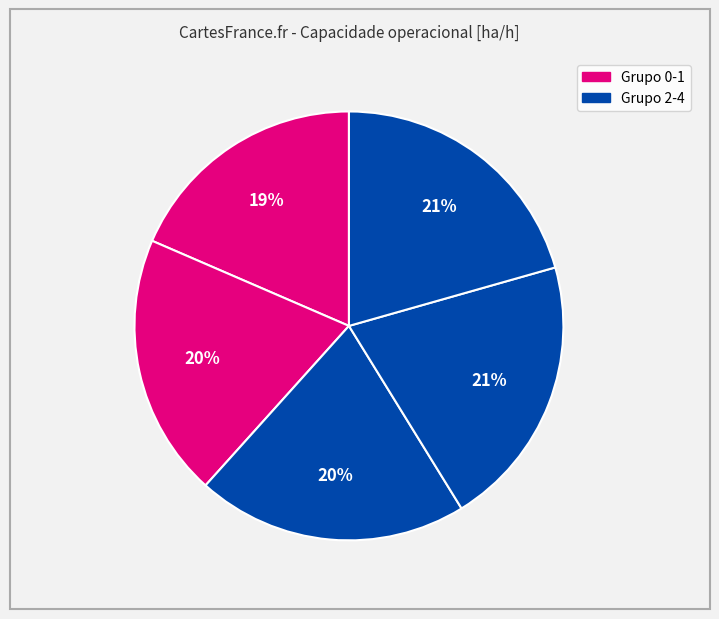

Is there any slice that represents more than half of the pie?

No